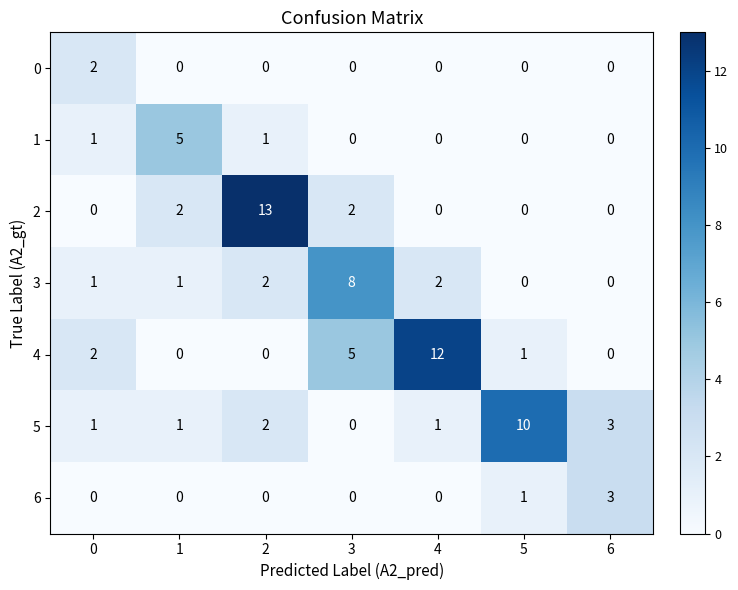

Which series has the largest range (max minus min)?

2